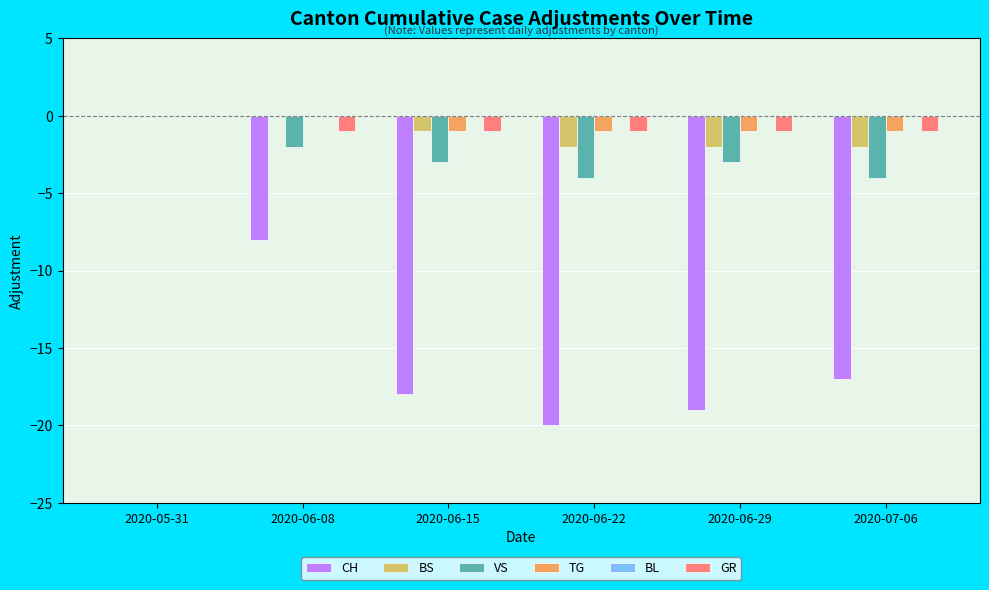

Where is CH nearest to the value -10?

2020-06-08